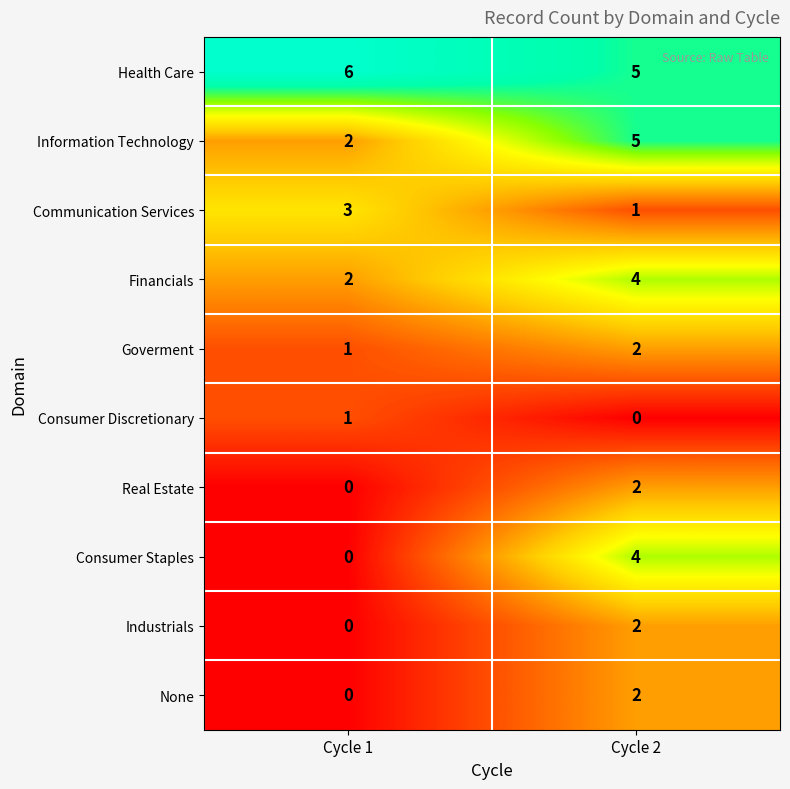

List the labels in order of Goverment value, smallest first.

Cycle 1, Cycle 2